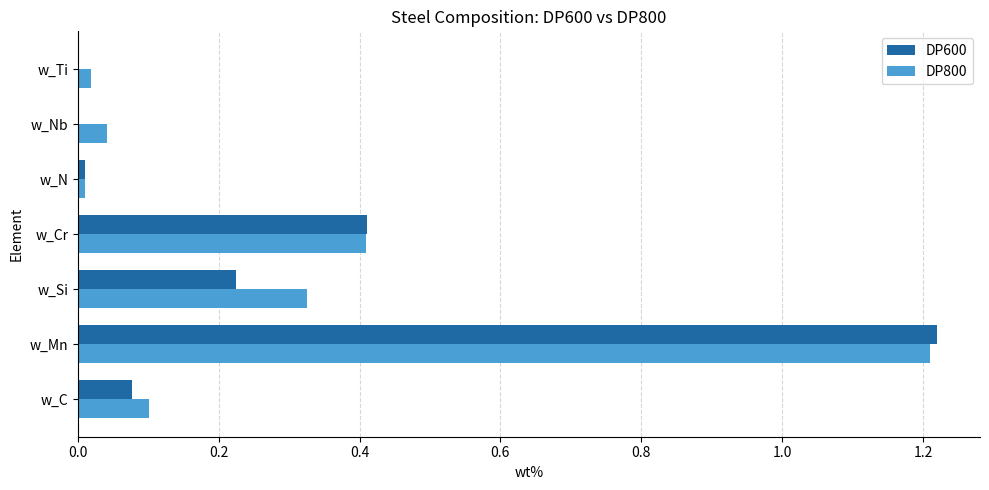

At which category is the sum across all series the highest?

w_Mn